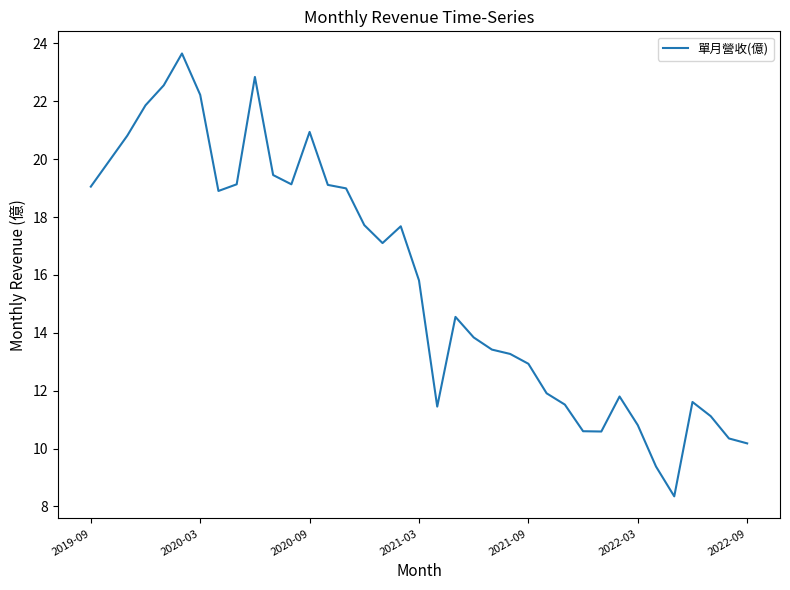

What is the difference between the maximum and minimum values?

15.3